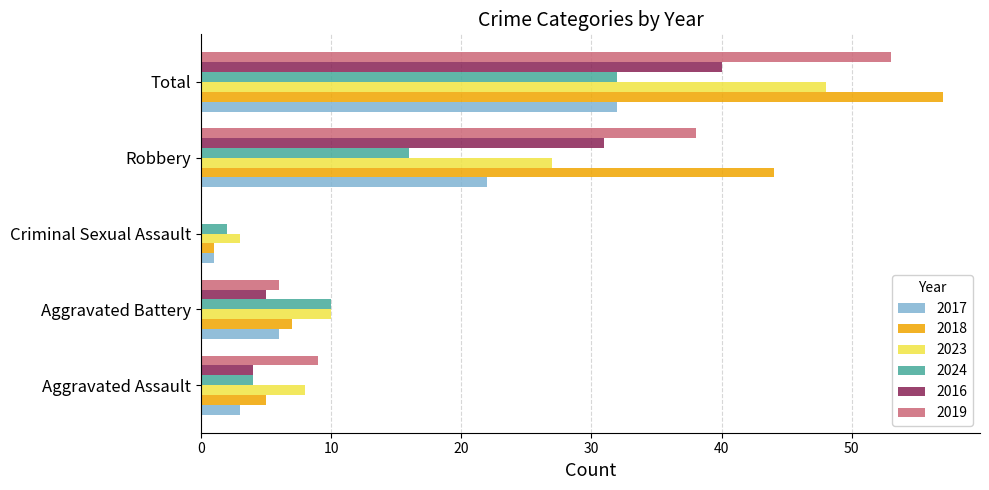

Count the number of data series in this chart.

6